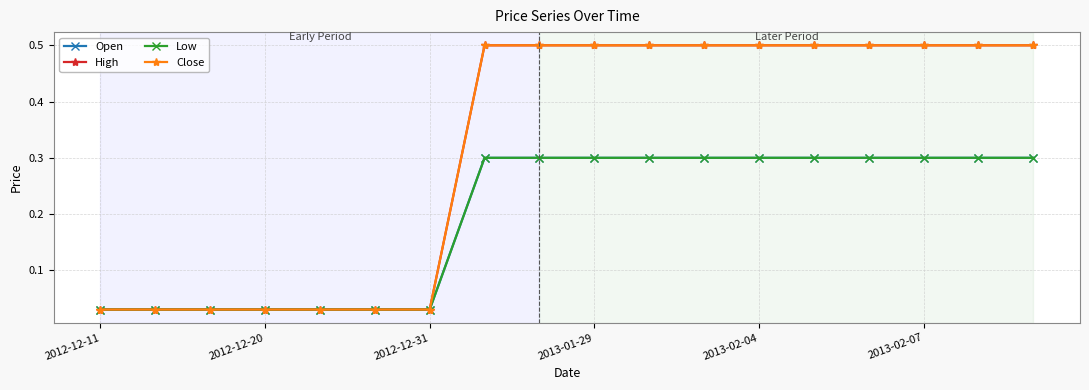

True or false: Close and High cross at least once.

False